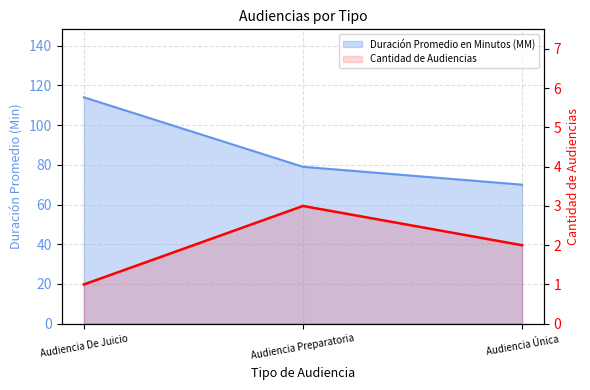

What is the difference between the maximum and minimum values in the Cantidad de Audiencias series?

2